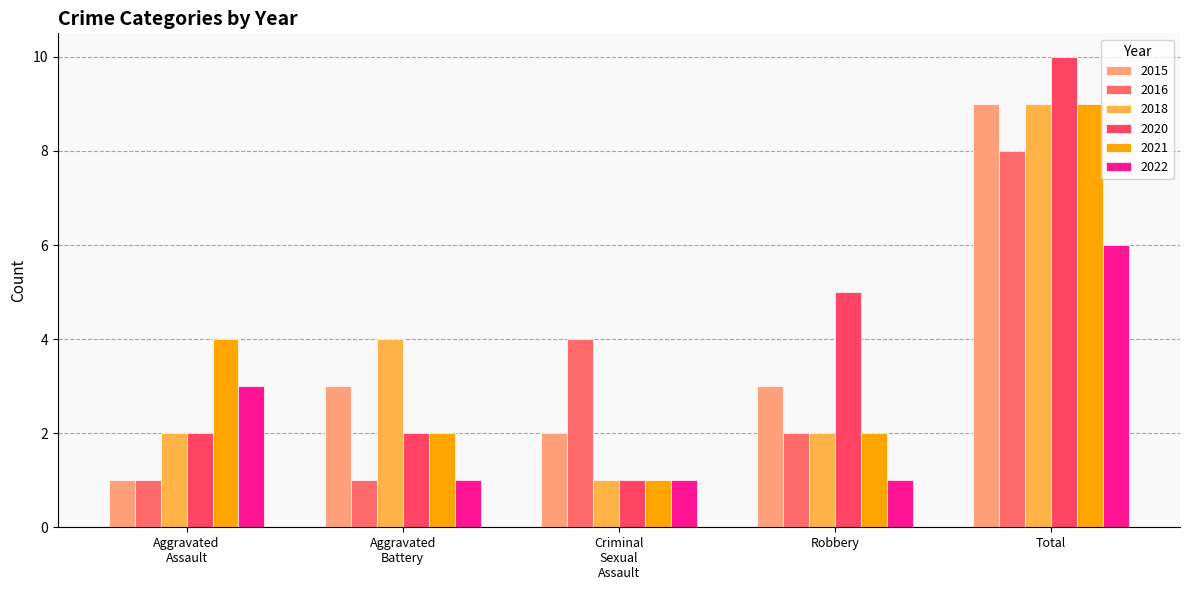

What value does the 2022 series have at Robbery?

1